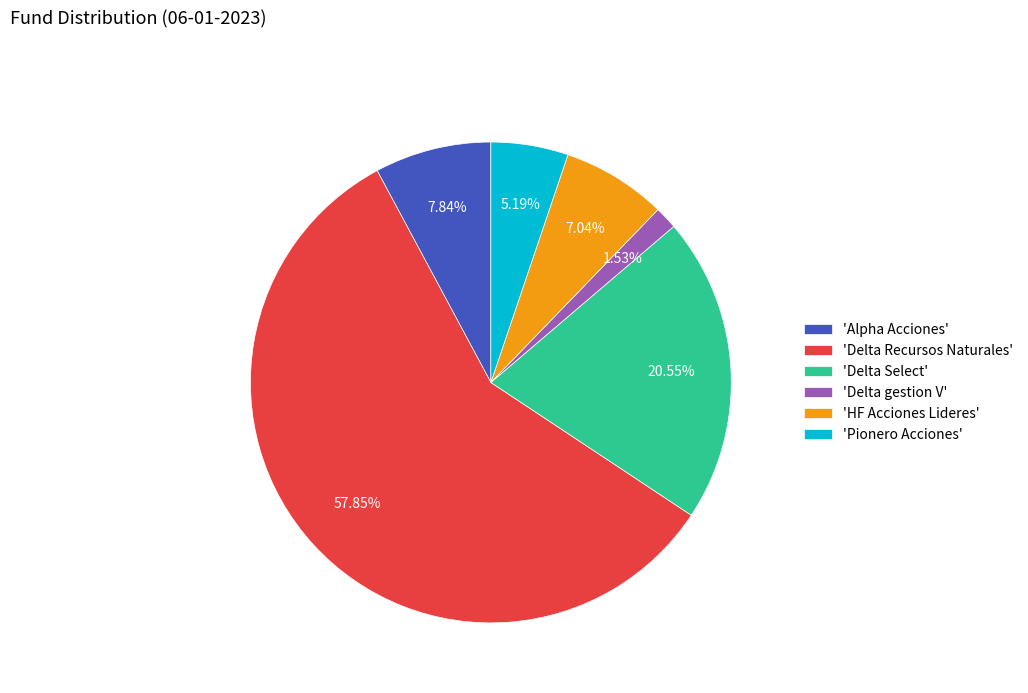

What is the ratio of the value at 'Delta Select' to the value at 'Alpha Acciones'?

2.6